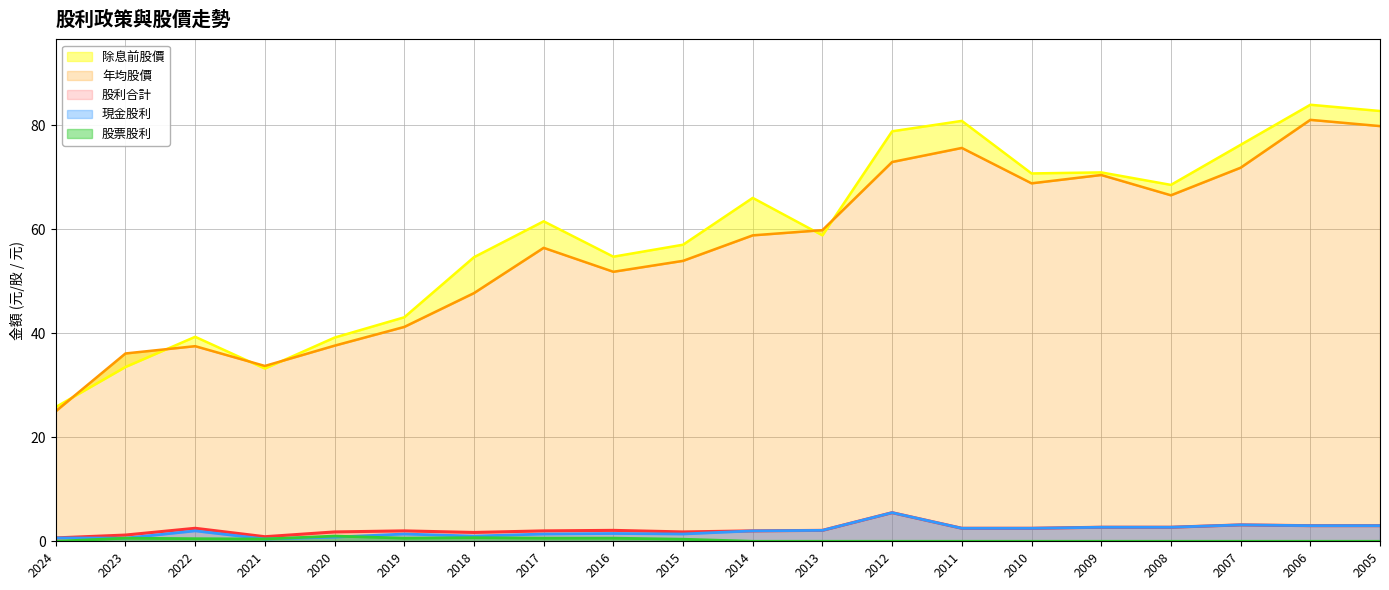

What is the average value of the 年均股價 series?

56.3